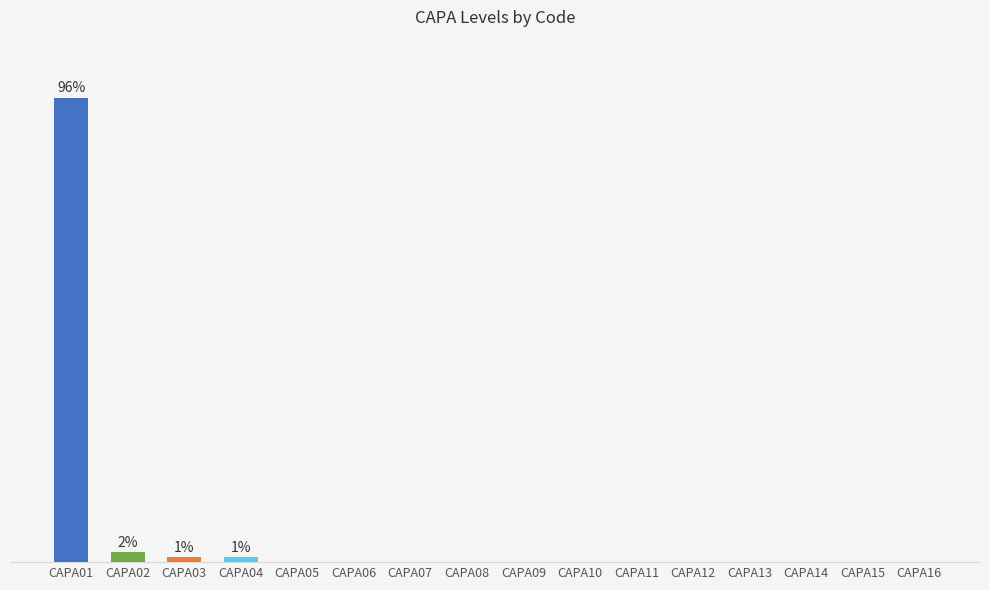

The value at CAPA06 is -42. True or false?

False